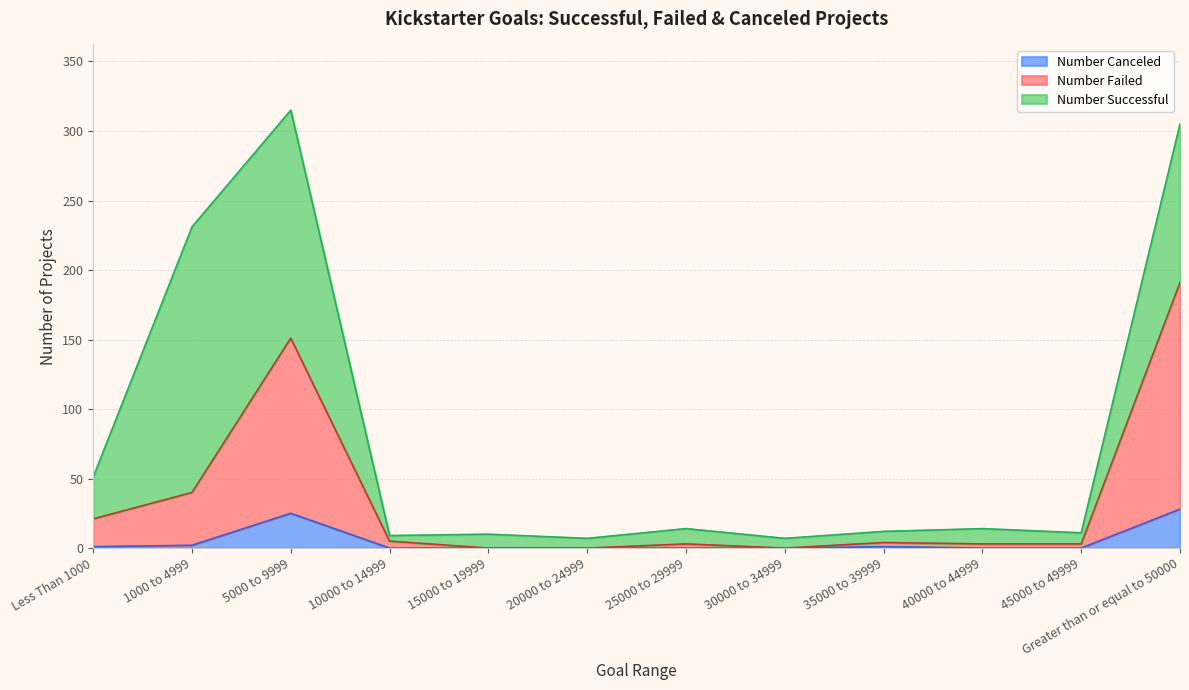

What are all the series names shown in the legend?

Number Canceled, Number Failed, Number Successful